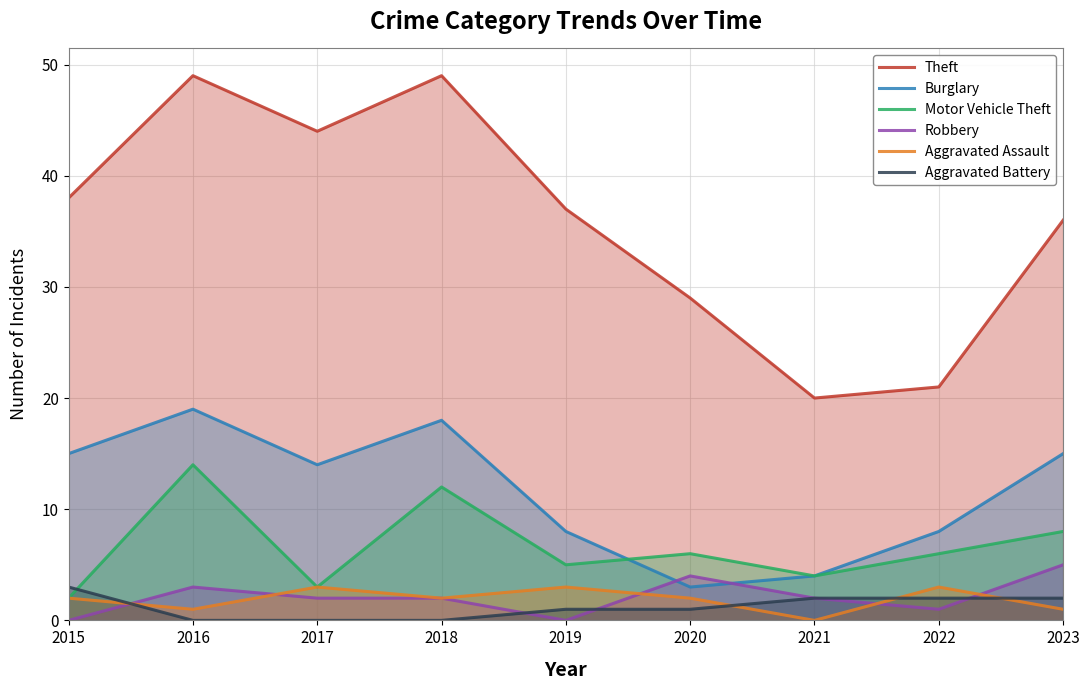

Which series has the largest total across all categories?

Theft